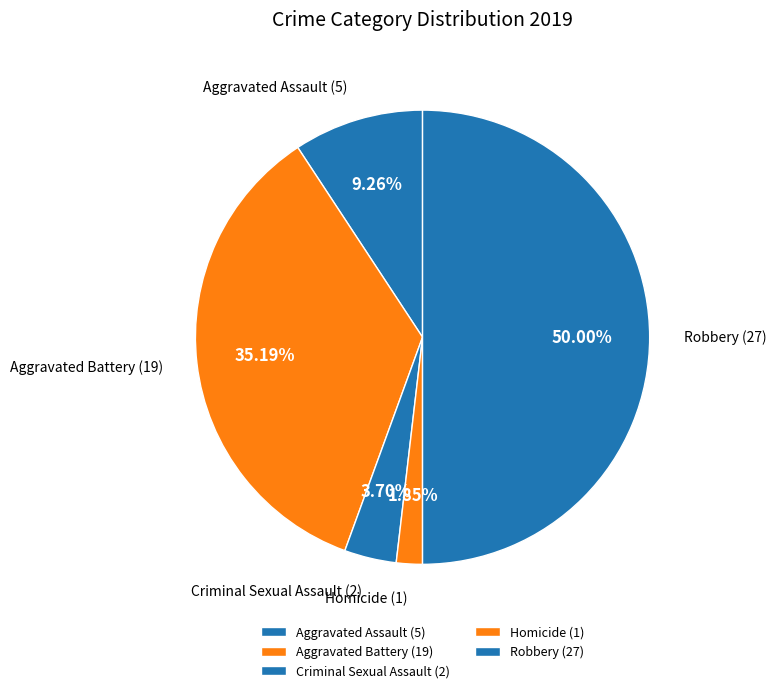

How many slices are in this pie chart?

5